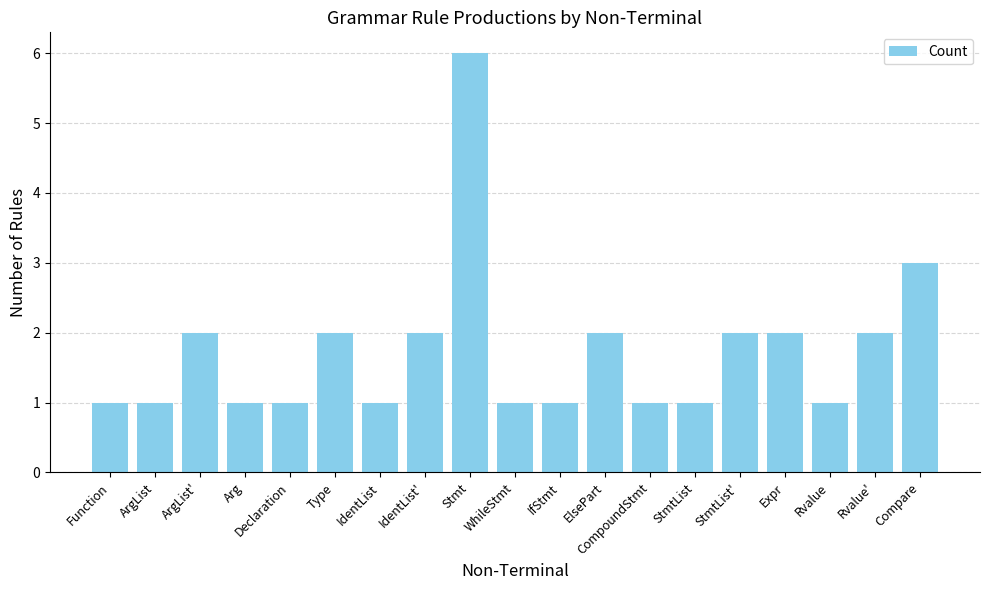

True or false: the data shows 2 at IdentList'.

True